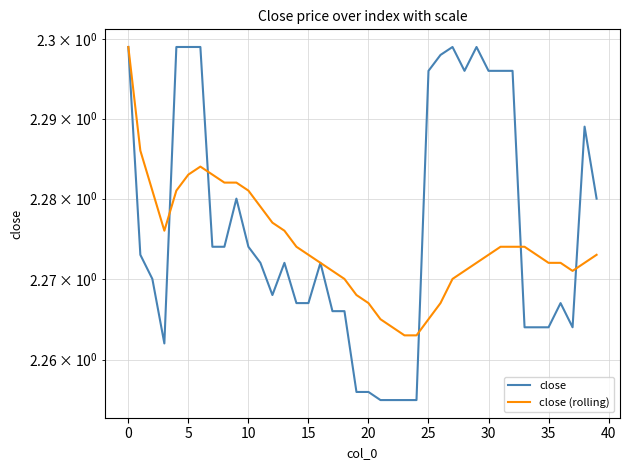

Between 10 and 24, which series saw the biggest shift?

close (rolling)